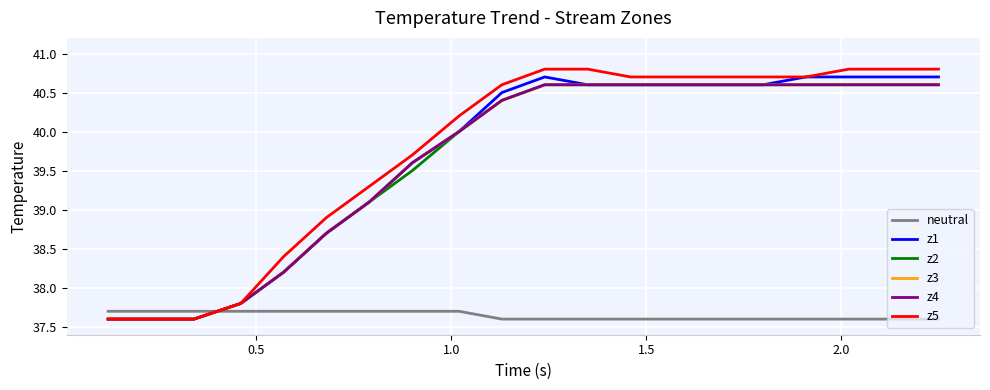

True or false: z3 has more than 1 interior local peaks.

False